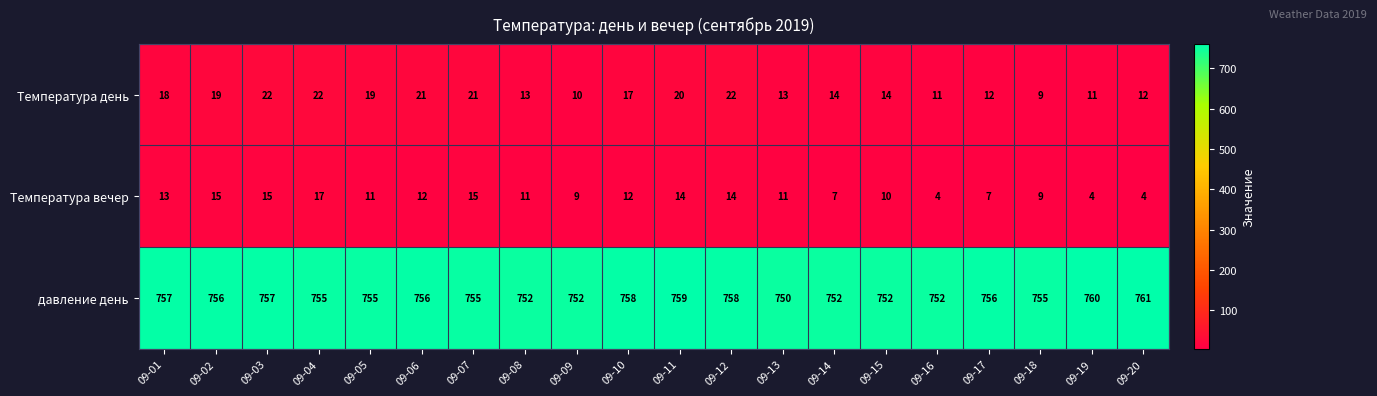

What is the minimum value for Температура вечер?

4